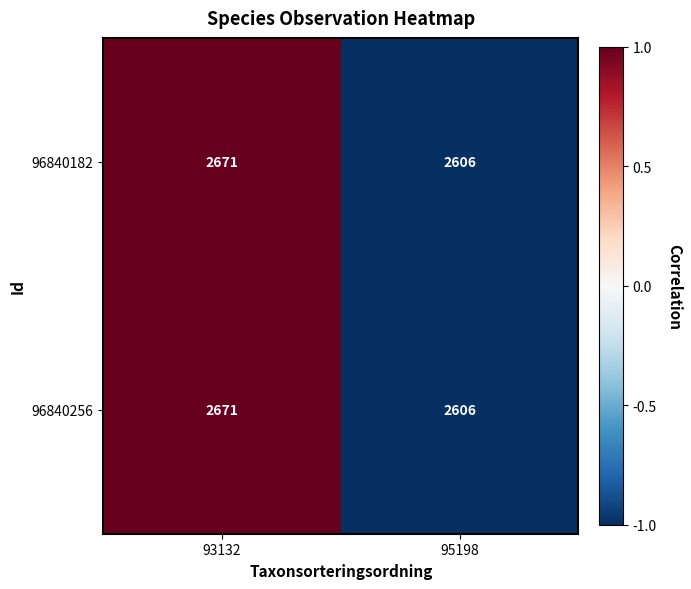

How many data points in 96840182 are less than 2671?

1